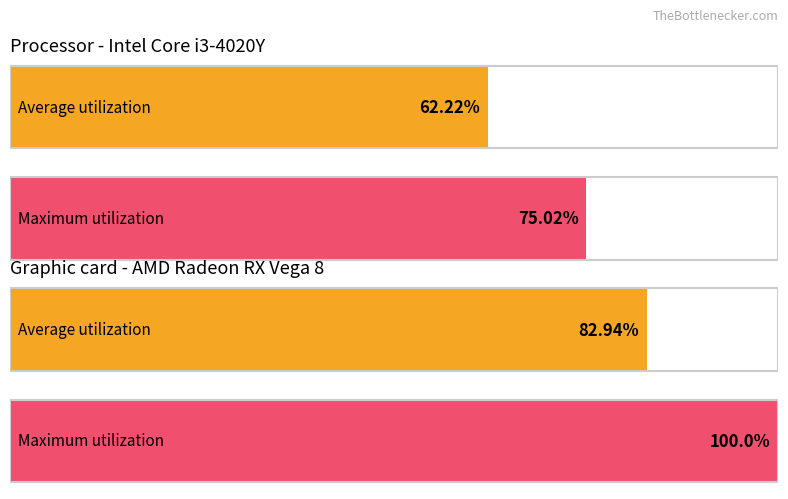

How many values in the vt6_080 series are below 82?

2